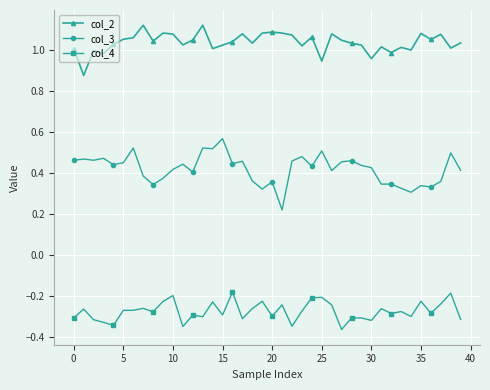

Which series has the widest spread of values?

col_3